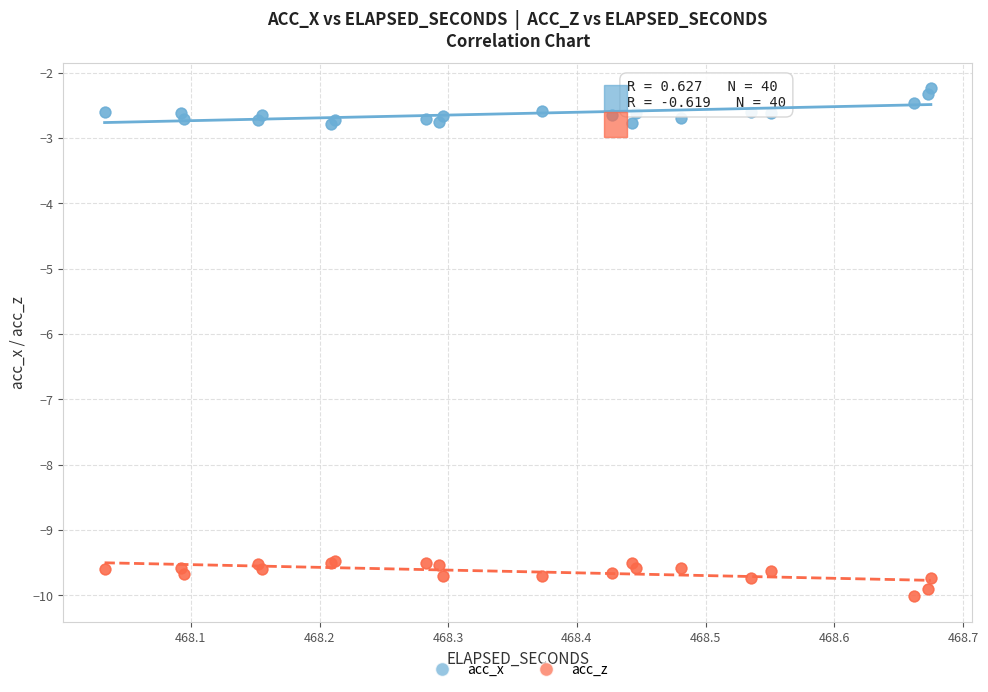

Which series reaches the maximum Y coordinate?

acc_x